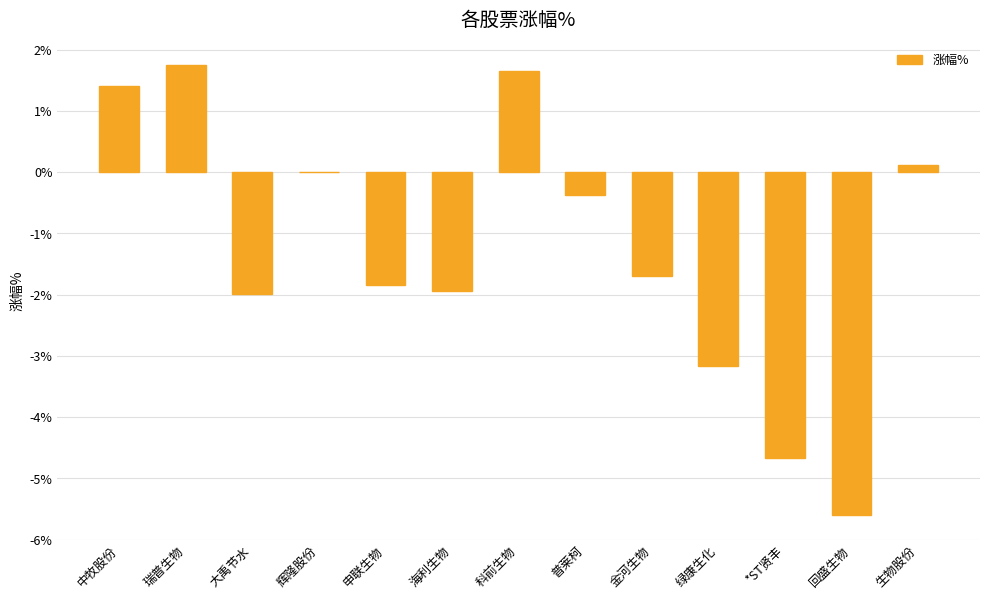

Between 瑞普生物 and *ST贤丰, which is larger?

瑞普生物